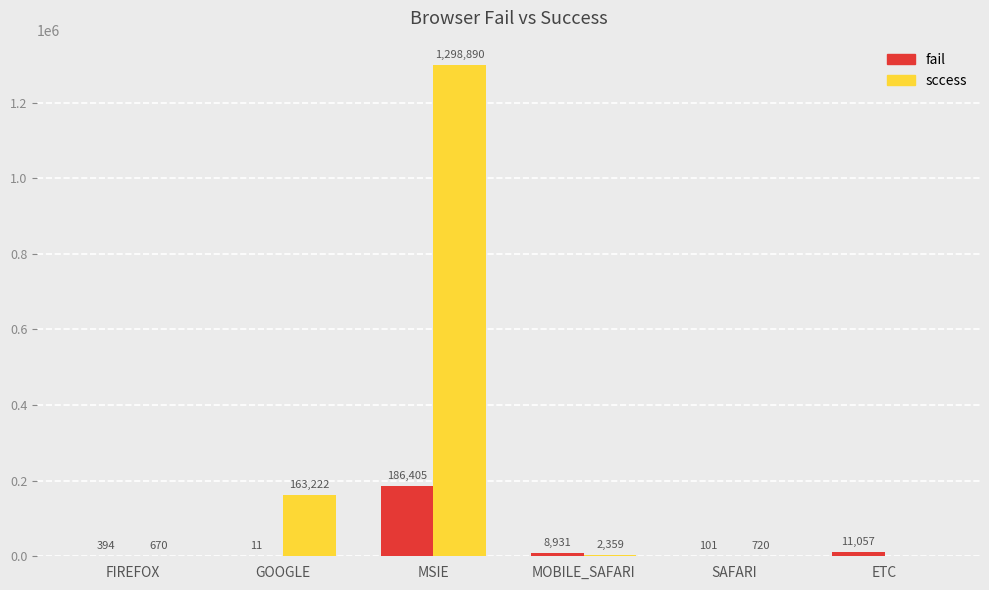

How many categories are shown in the chart?

6